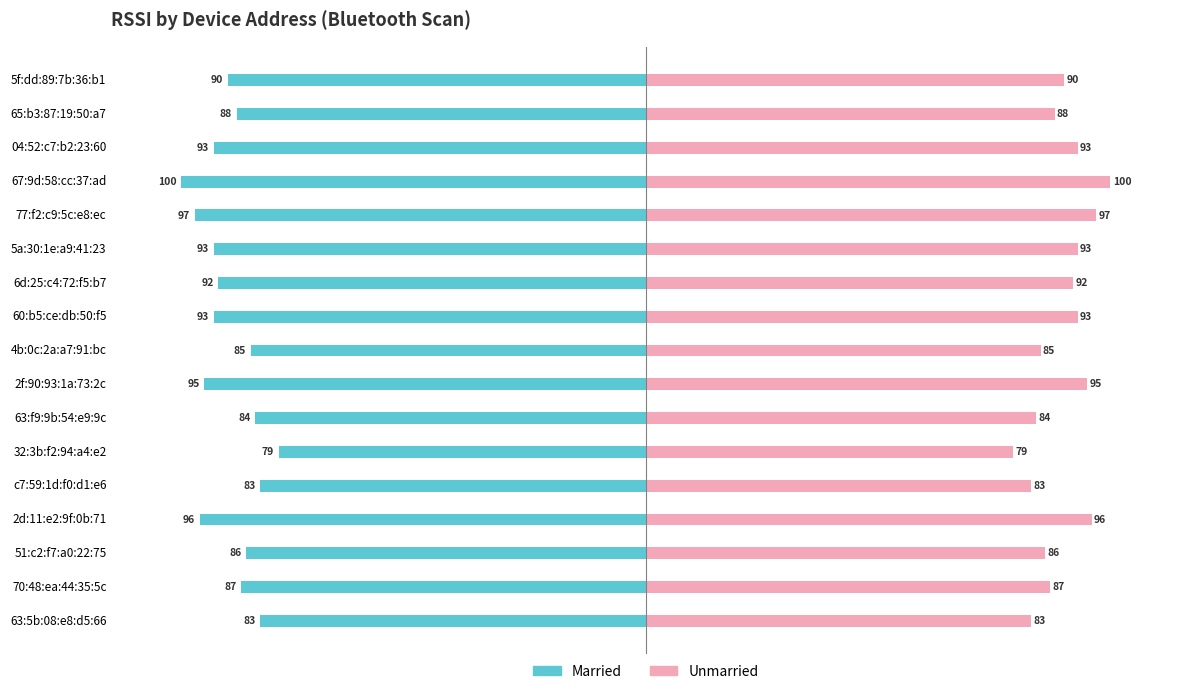

Rank the series at 63:5b:08:e8:d5:66 from lowest to highest value.

Married, Unmarried